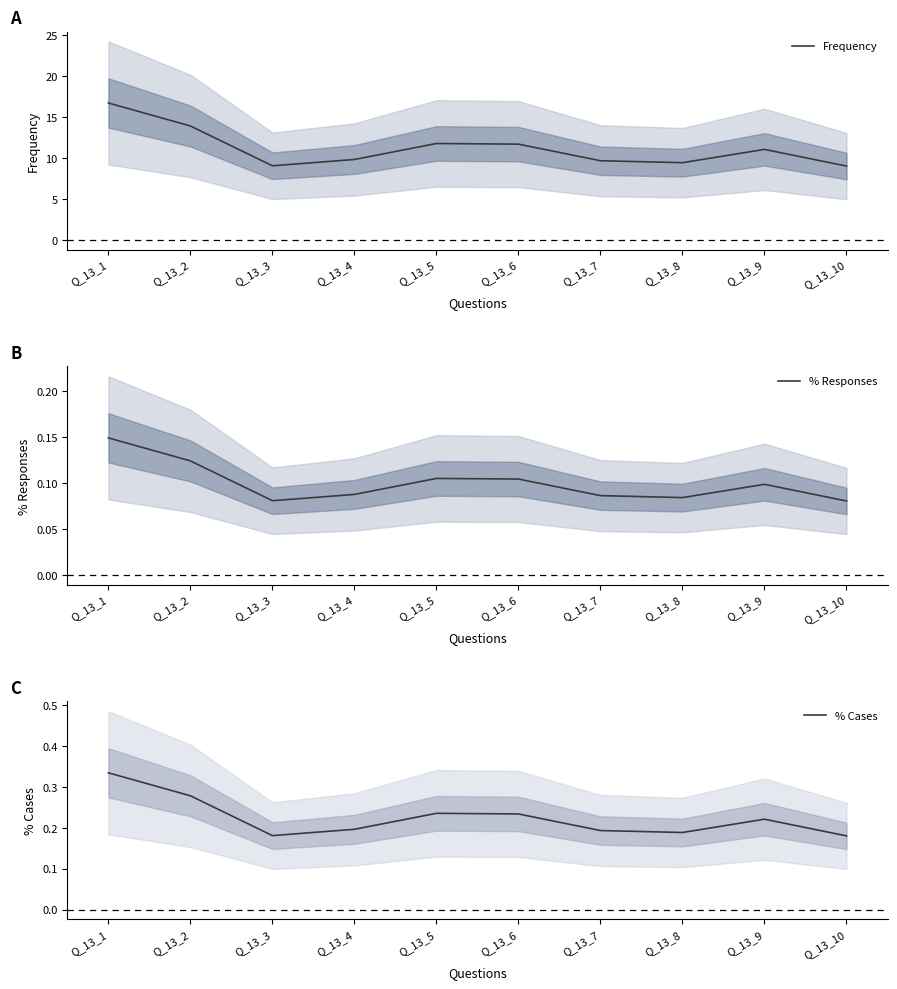

Does the chart display data point markers on the line(s)?

No